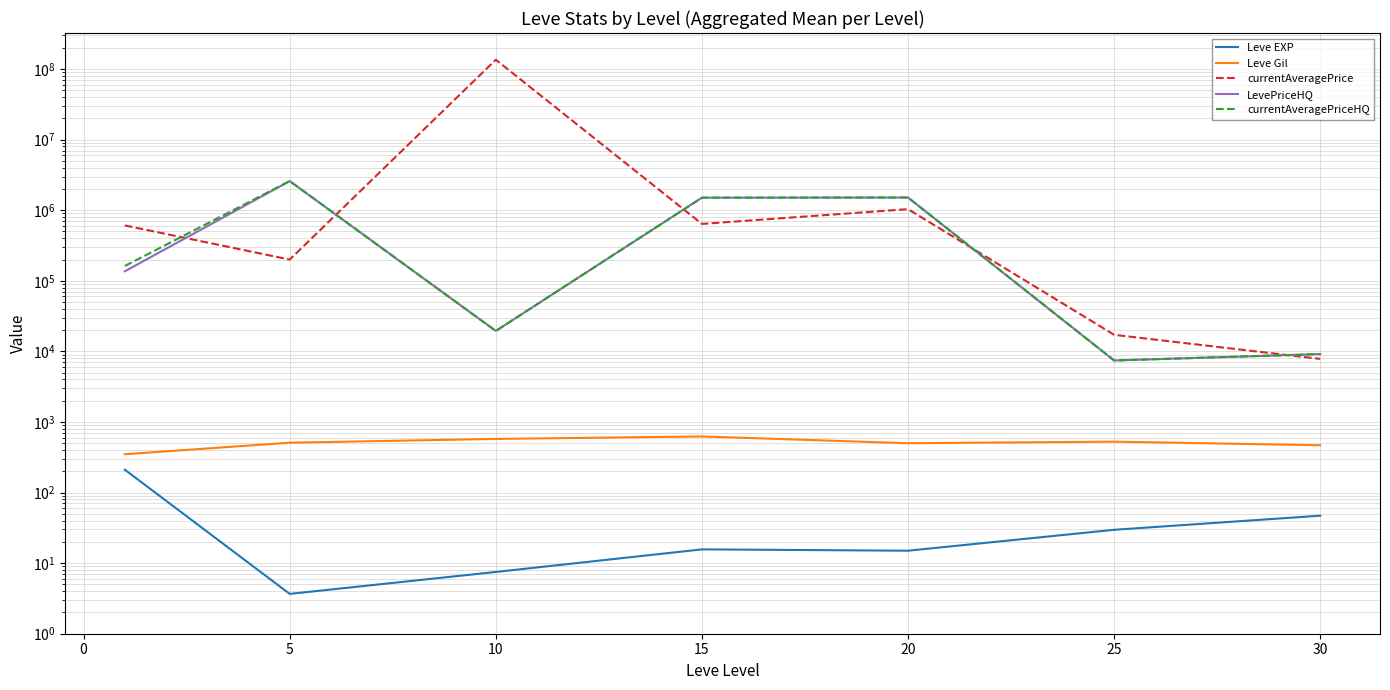

How many interior local peaks does the Leve Gil series have?

2